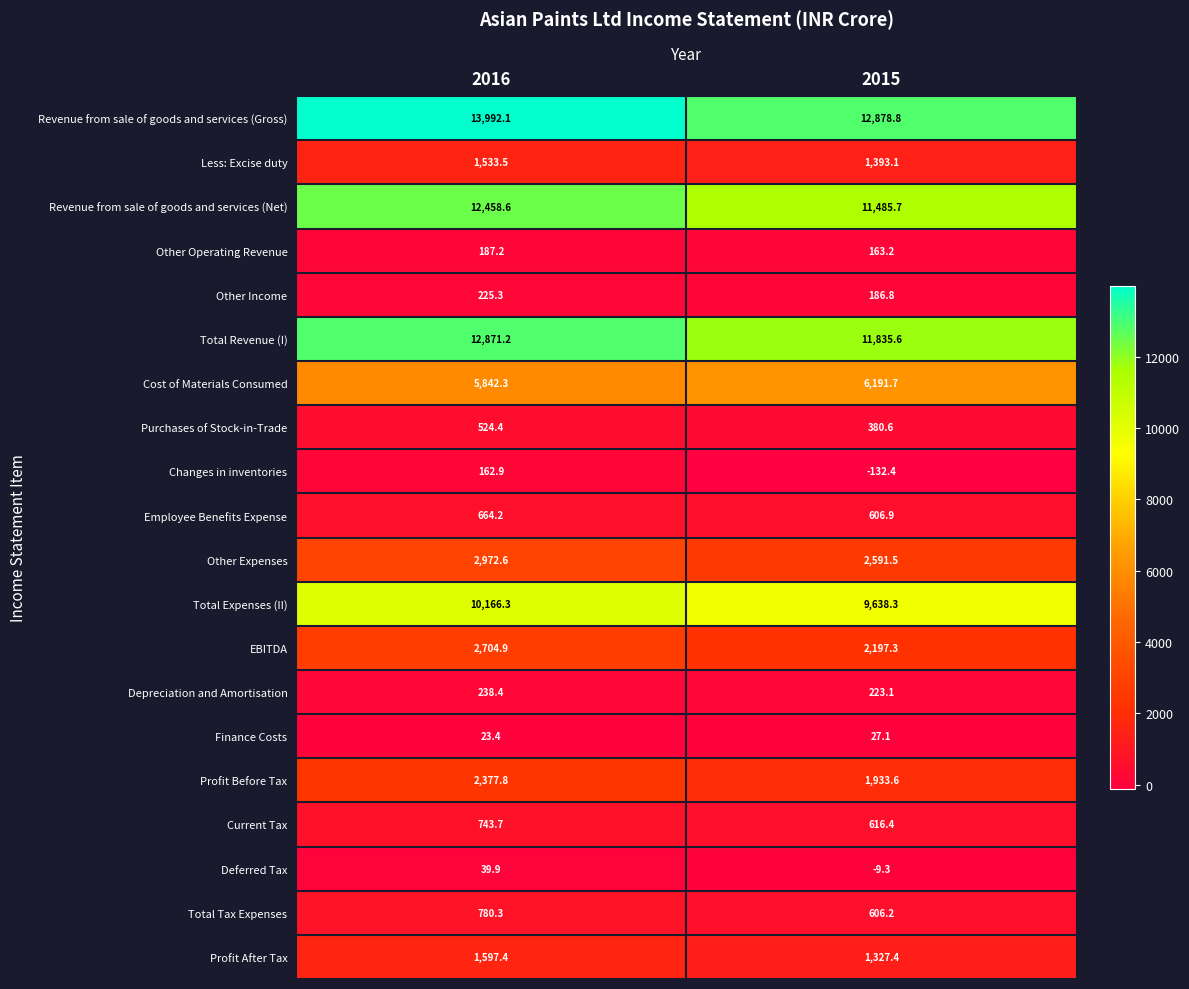

At 2015, list the series in order from smallest to largest.

Changes in inventories, Deferred Tax, Finance Costs, Other Operating Revenue, Other Income, Depreciation and Amortisation, Purchases of Stock-in-Trade, Total Tax Expenses, Employee Benefits Expense, Current Tax, Profit After Tax, Less: Excise duty, Profit Before Tax, EBITDA, Other Expenses, Cost of Materials Consumed, Total Expenses (II), Revenue from sale of goods and services (Net), Total Revenue (I), Revenue from sale of goods and services (Gross)